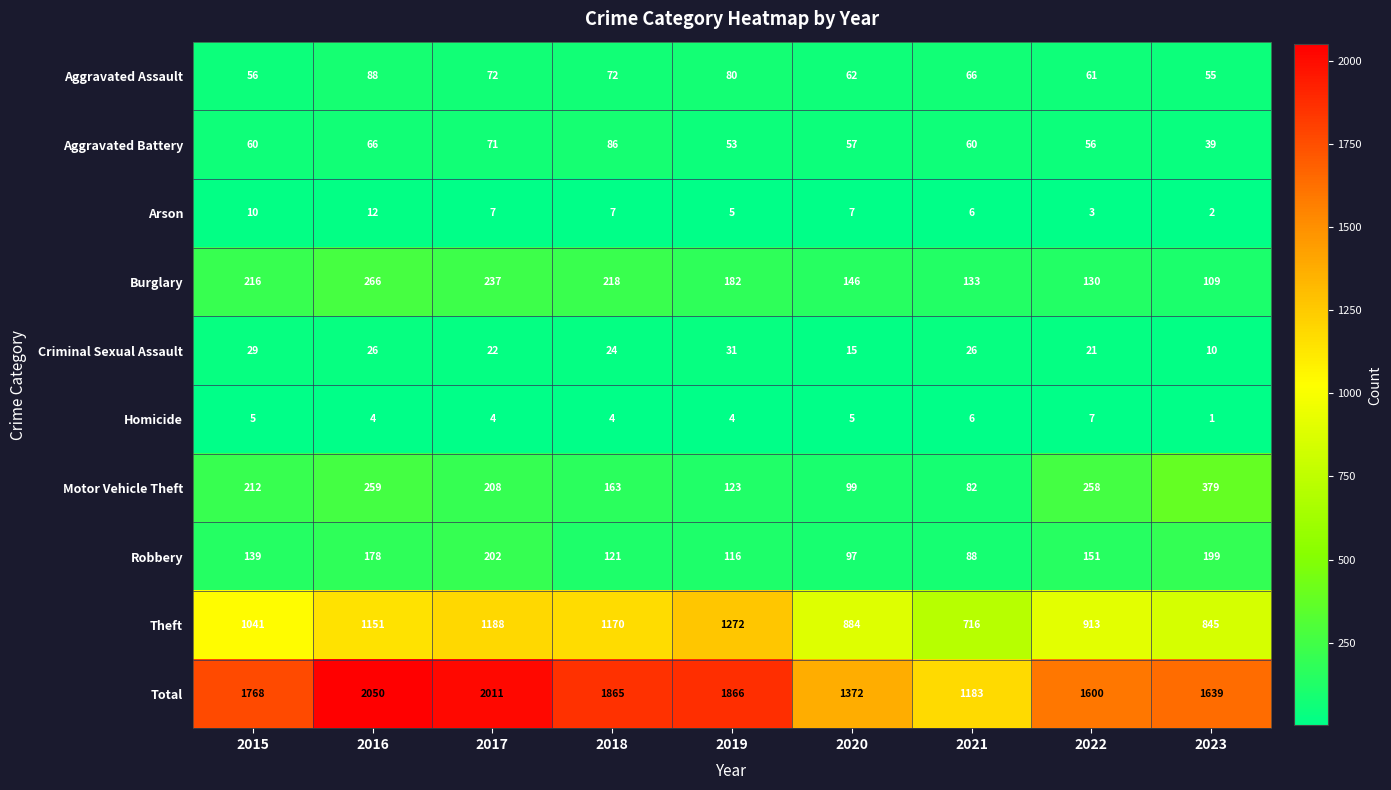

At which label does Aggravated Assault first exceed 66?

2016